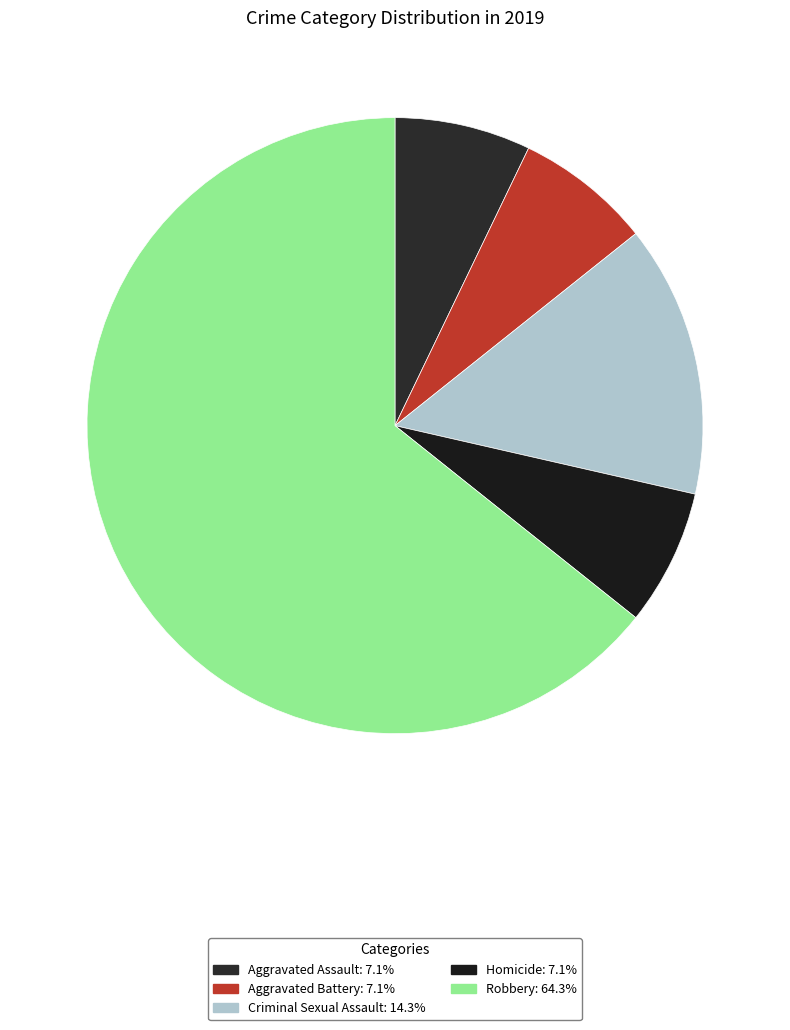

To the nearest percent, what percentage of the pie is Robbery?

64%